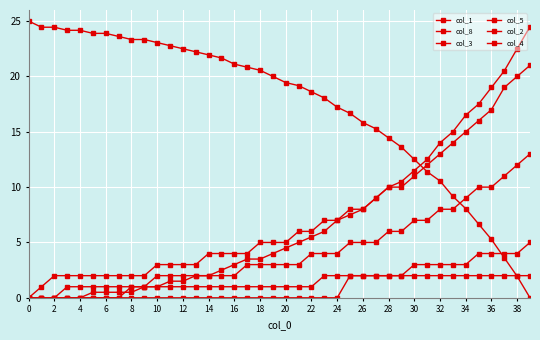

Does the chart have visible grid lines?

Yes